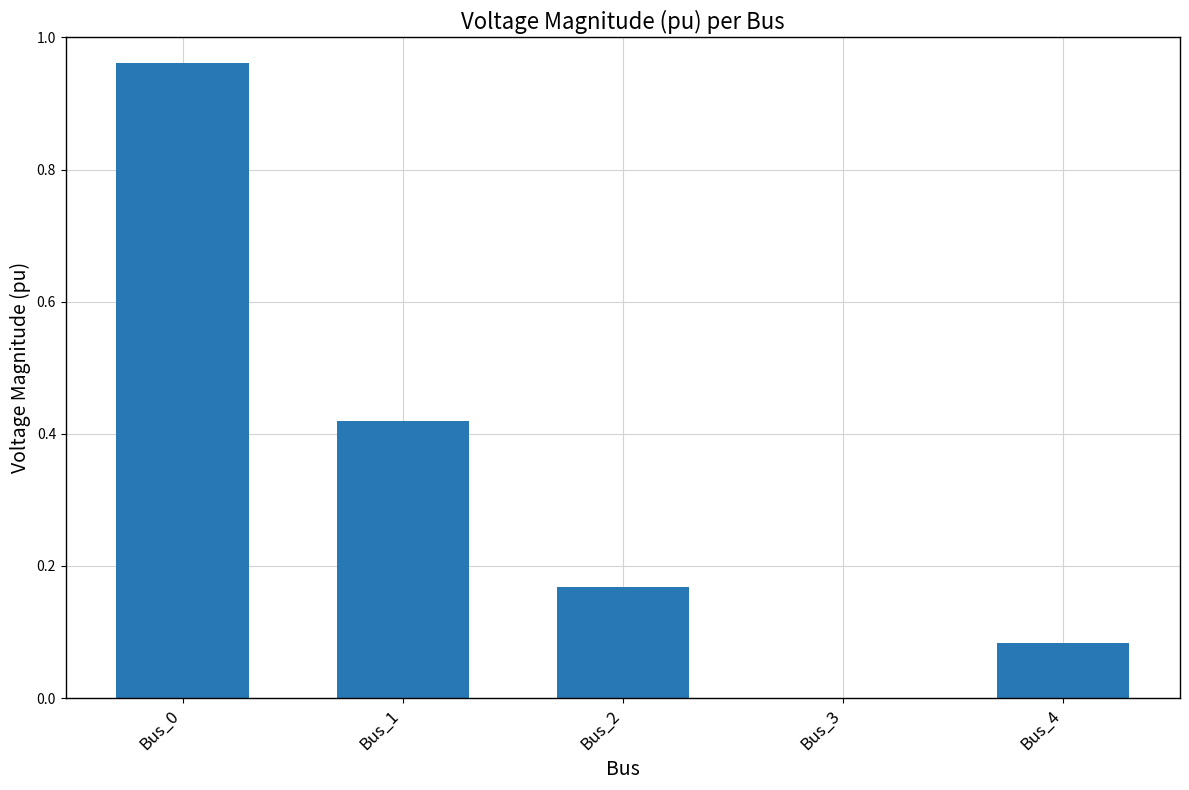

What is the average value?

0.3